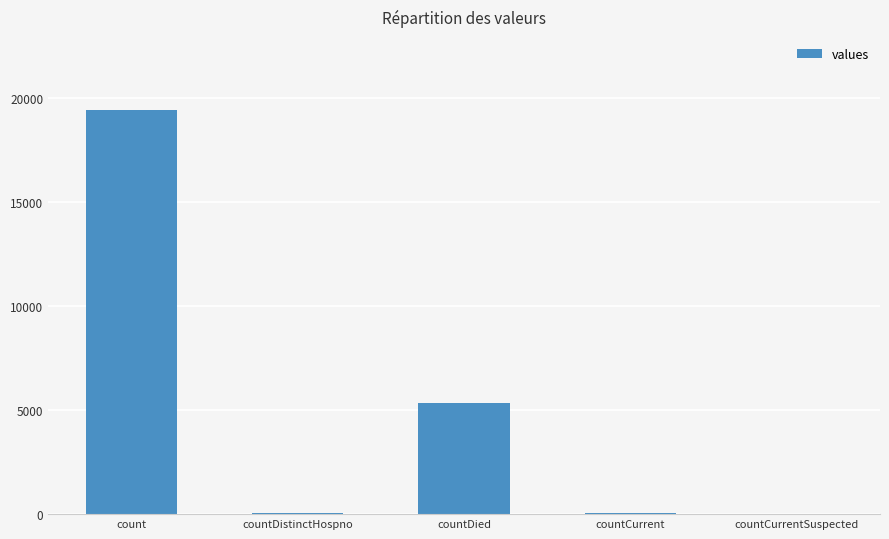

What is the sum of the values at countDied and count?

24777